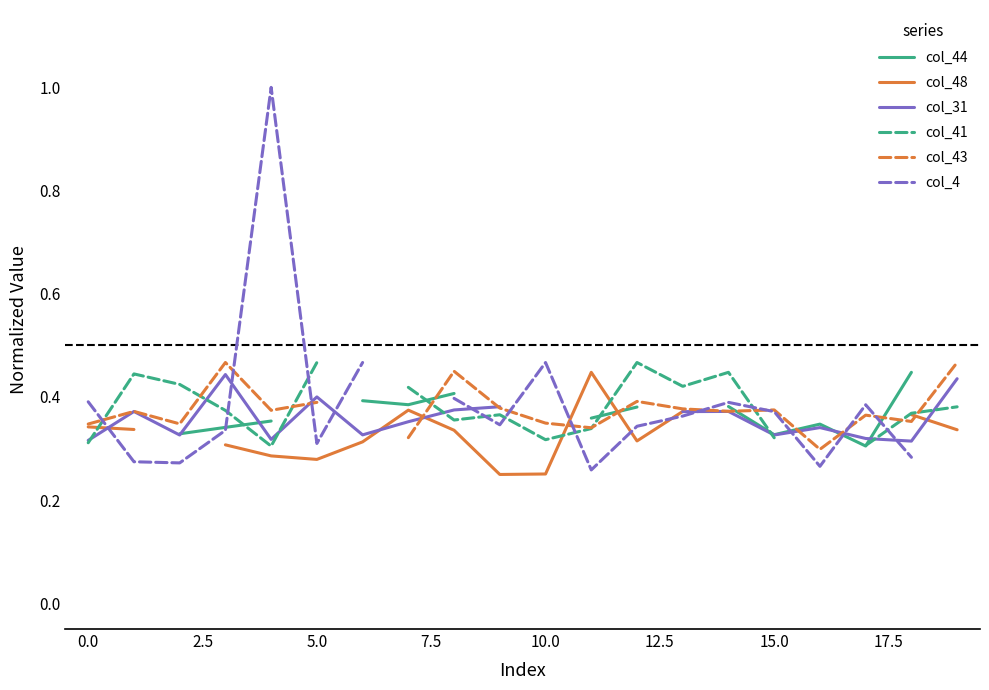

How many data points in col_48 are above 0?

16